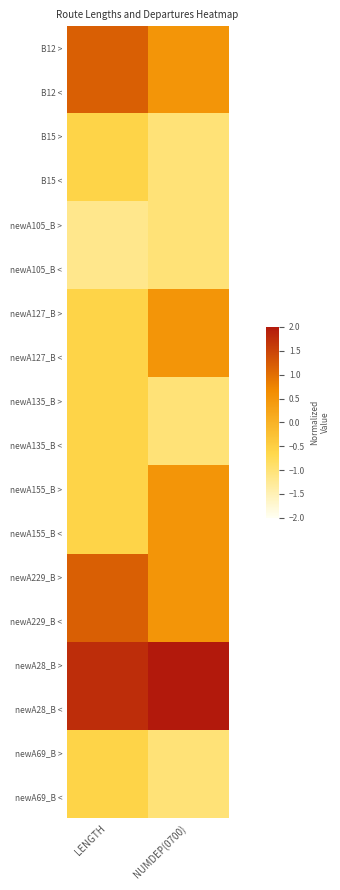

Which series has the largest total across all categories?

newA28_B >